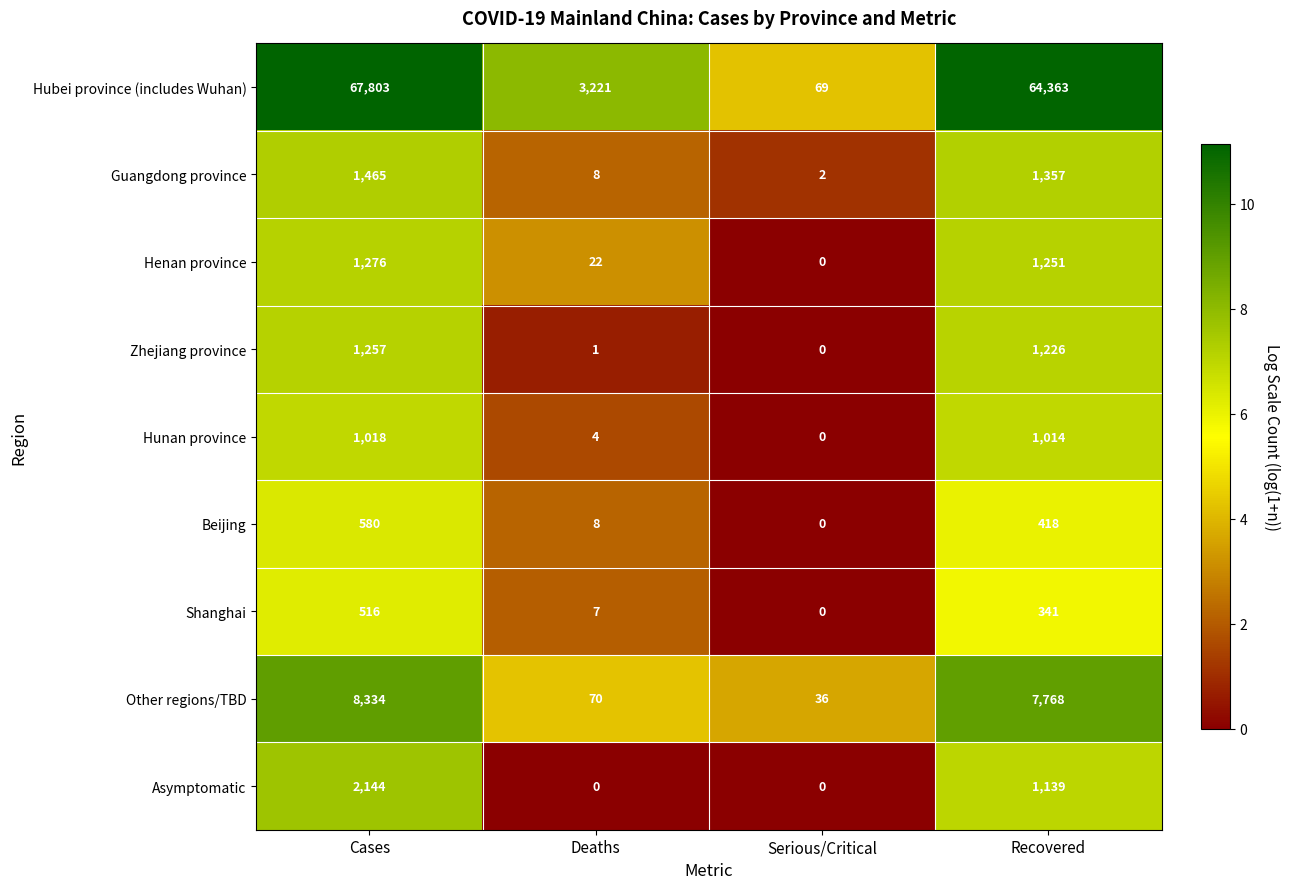

What is the greatest value displayed?

67803